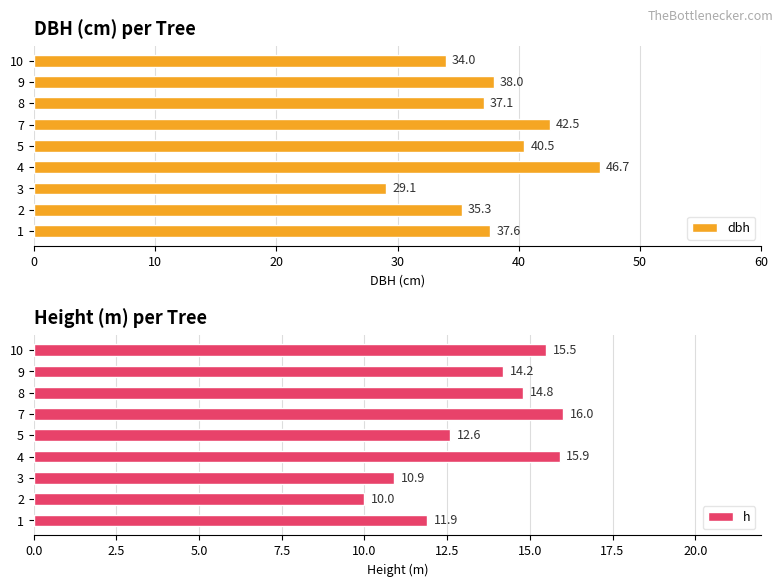

What are all the series names shown in the legend?

dbh, h